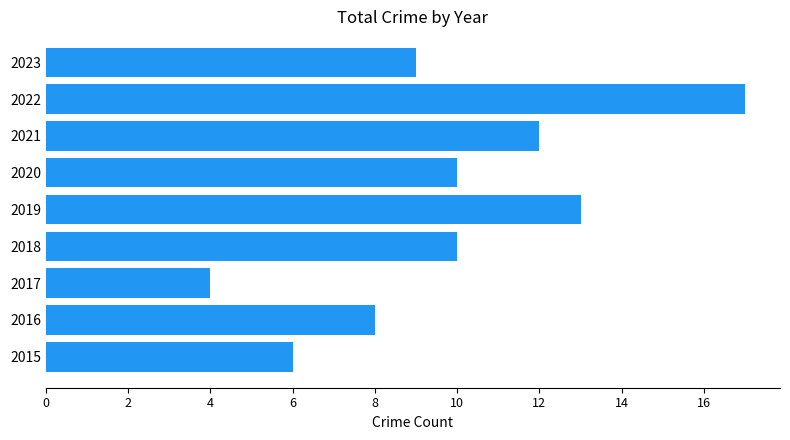

Are the bars grouped side by side (vs. stacked)?

No